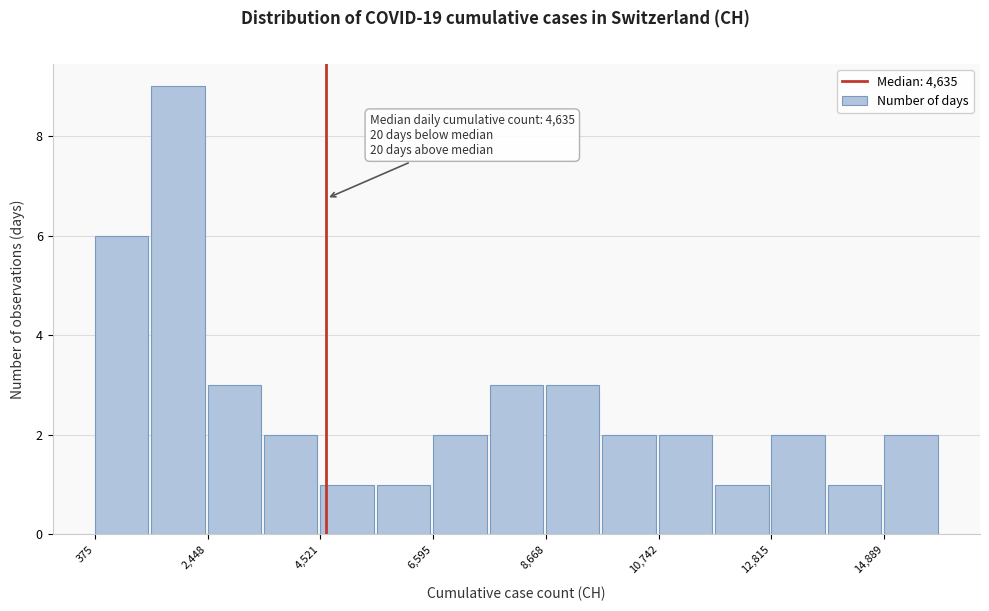

Read against the x-axis, roughly where is the centre of the tallest bar?

2000